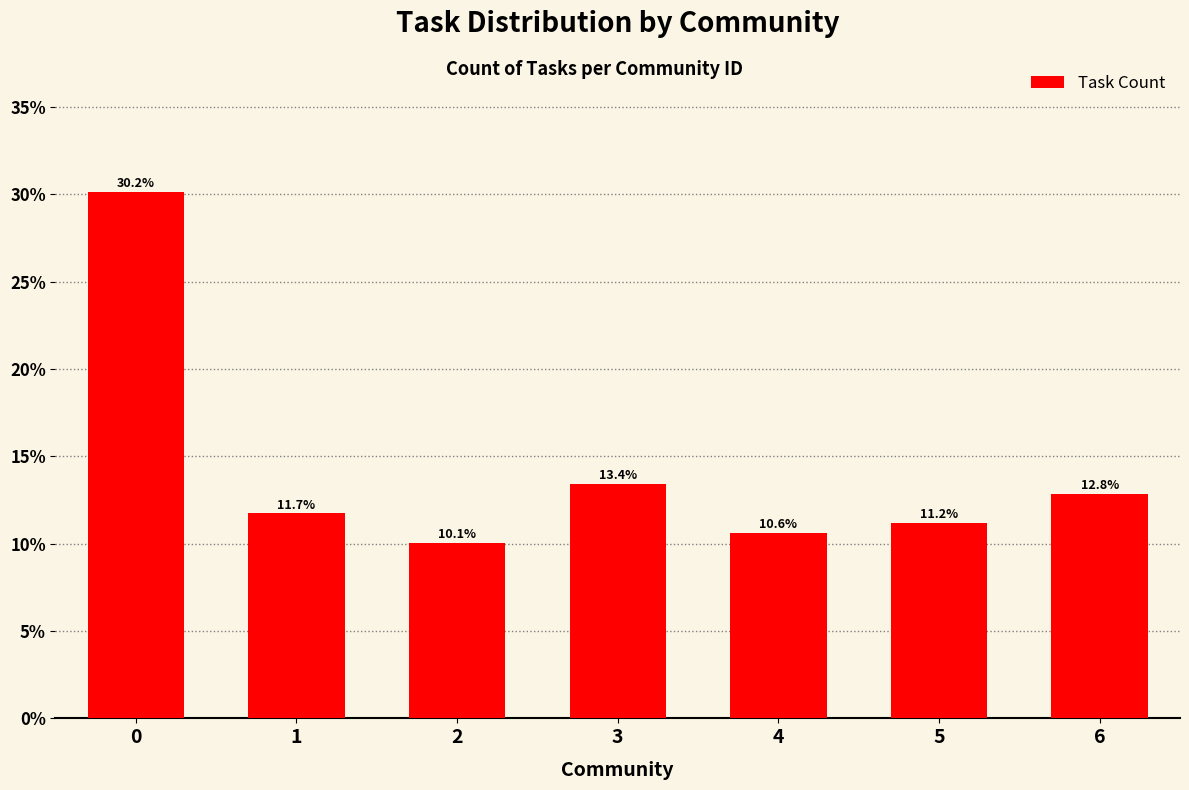

What is the value of the 3rd bar from the left?

10.1